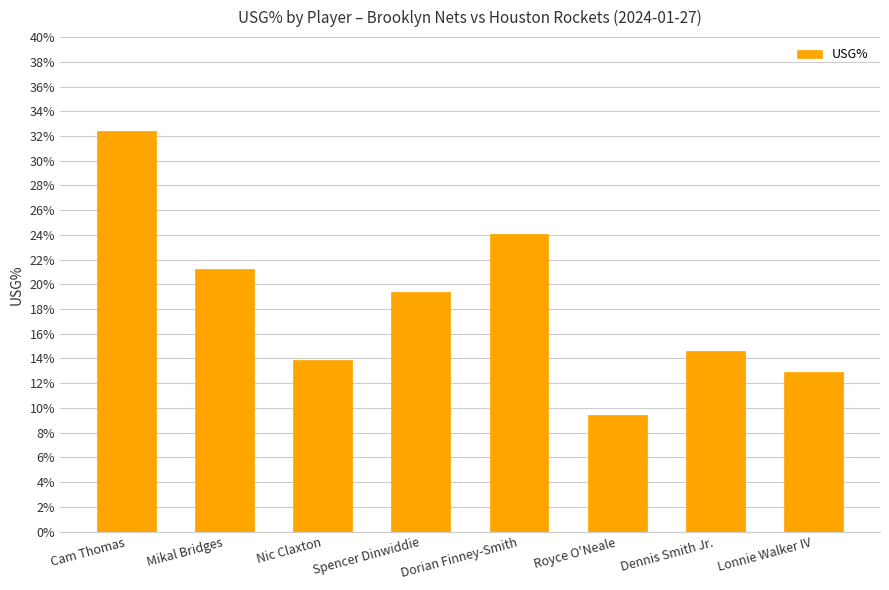

What is the change in value from Cam Thomas to Spencer Dinwiddie?

-13.0